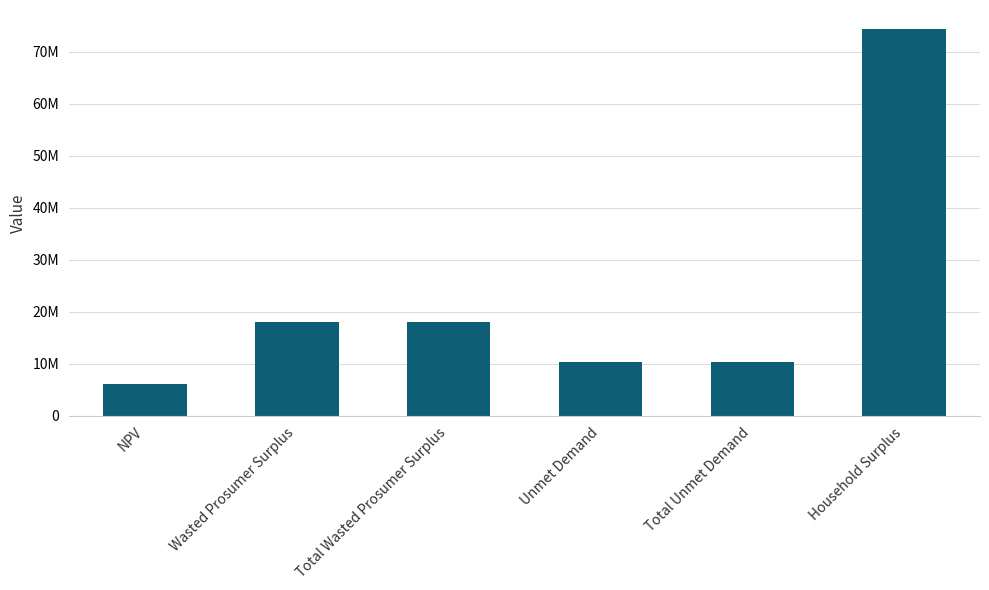

Are the bars grouped side by side (vs. stacked)?

No